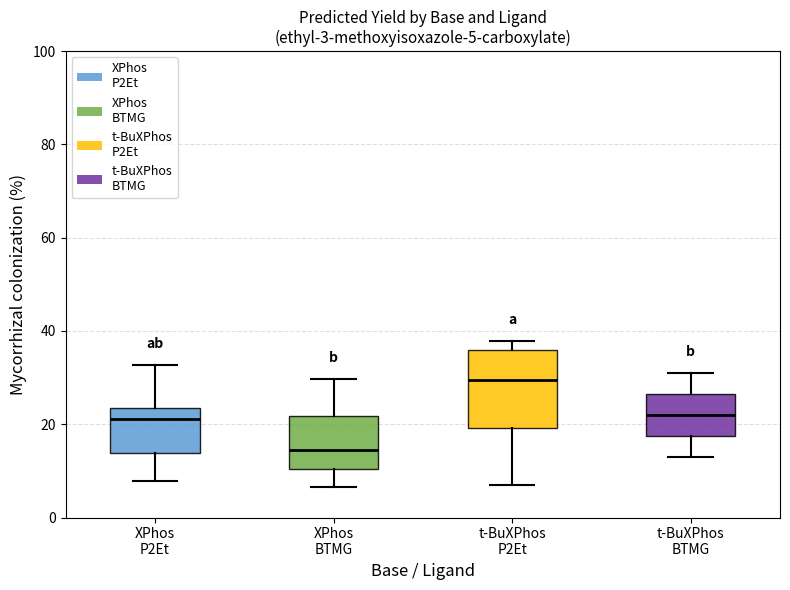

Comparing the boxes themselves (not the whiskers), which one is the tallest?

t-BuXPhos P2Et